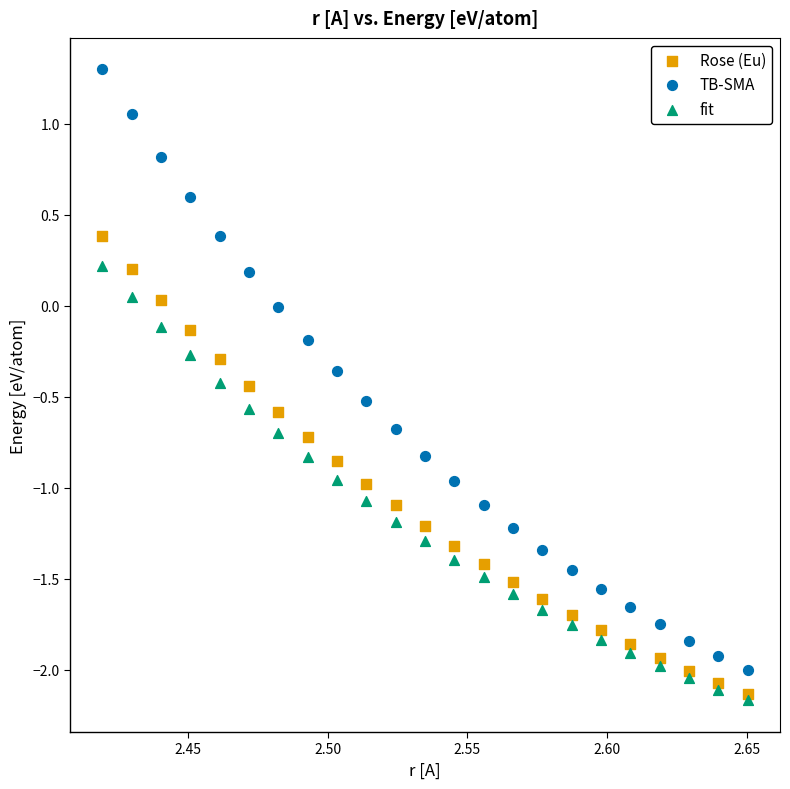

What are all the series names shown in the legend?

Rose (Eu), TB-SMA, fit